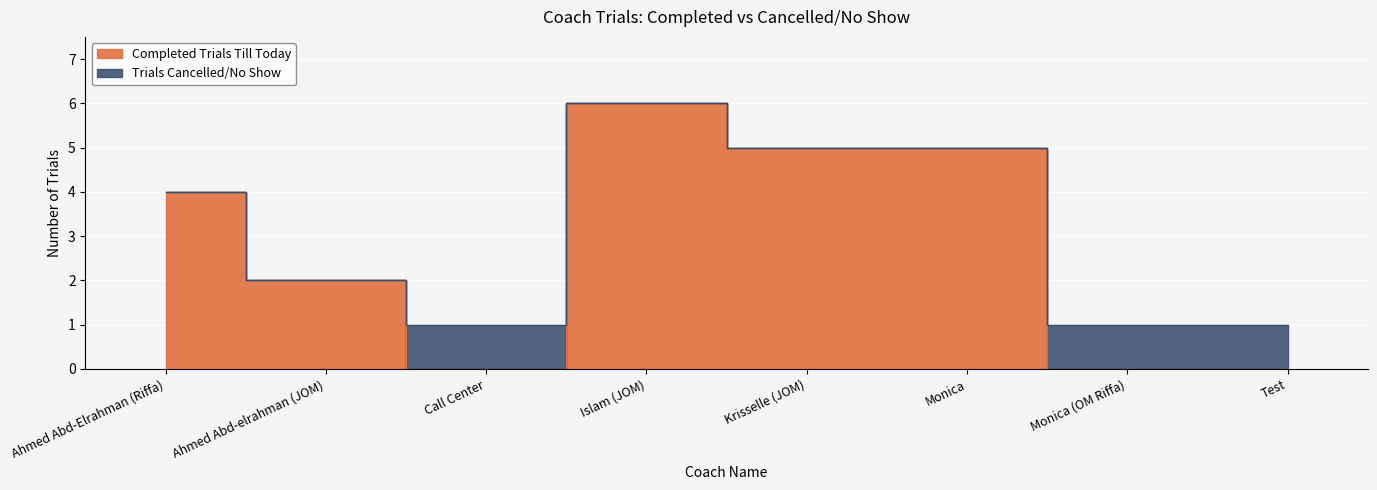

How many data points are less than 4?

4